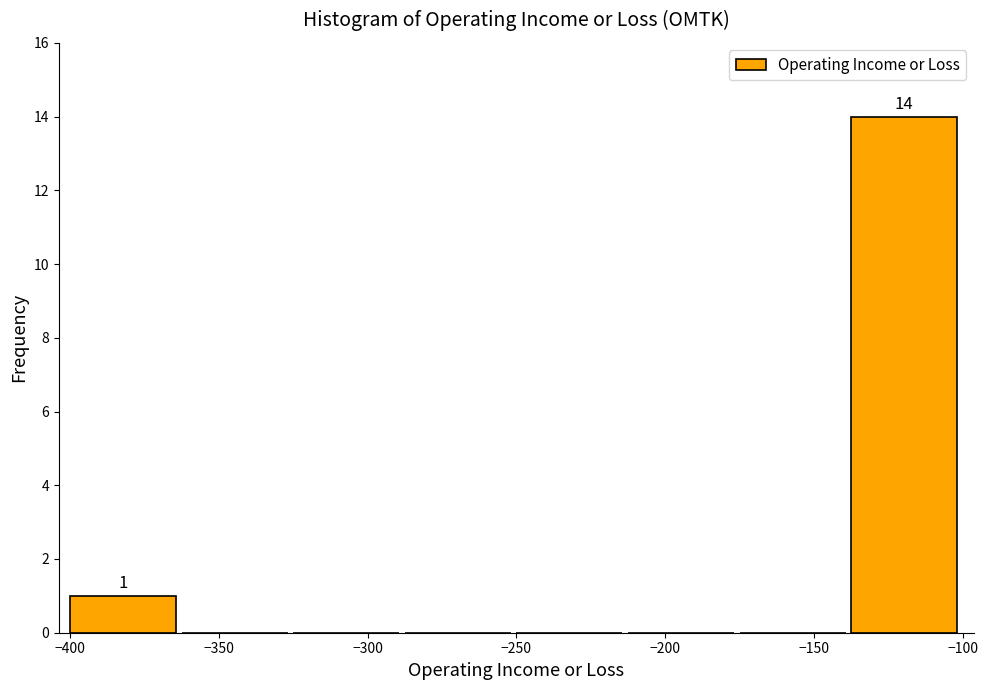

Over which range of the x-axis is the bar tallest?

-137.5 to -100.0